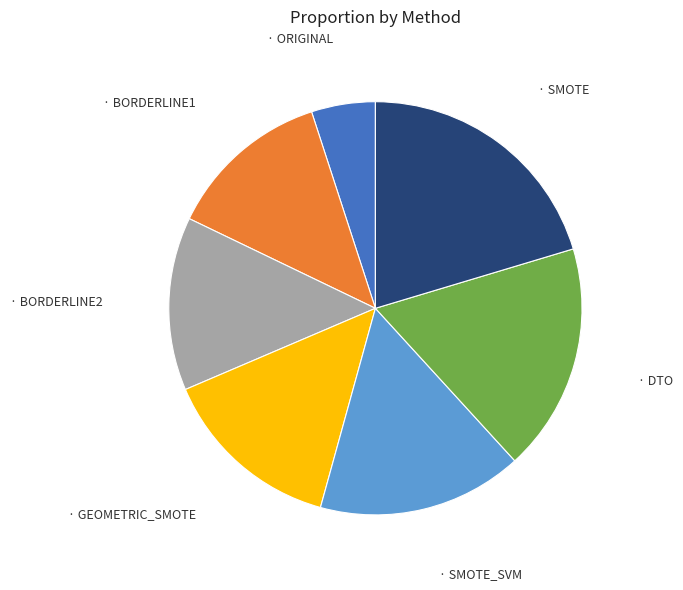

How many slices are in this pie chart?

7